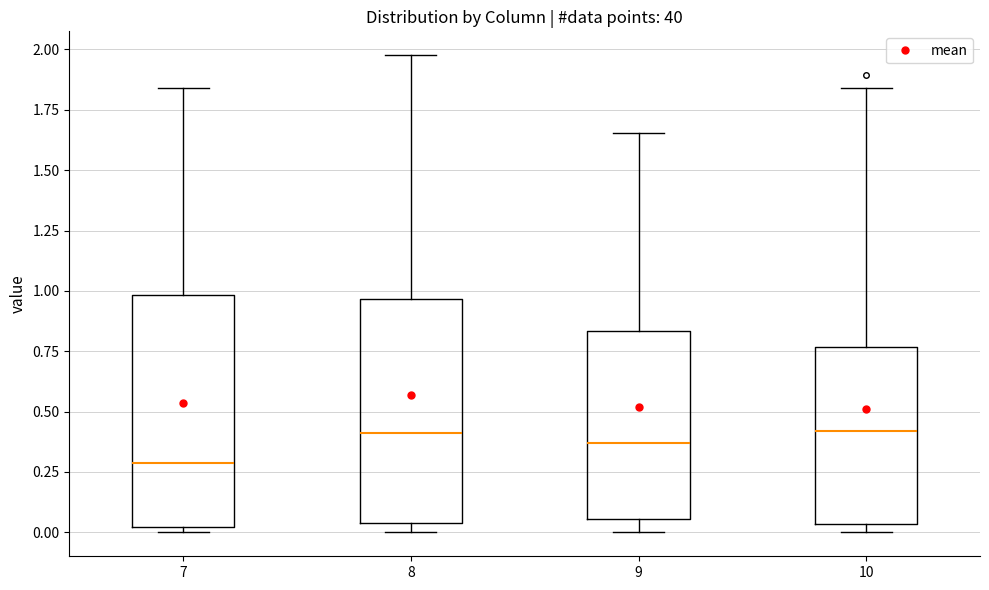

Which box's median line is the lowest?

7